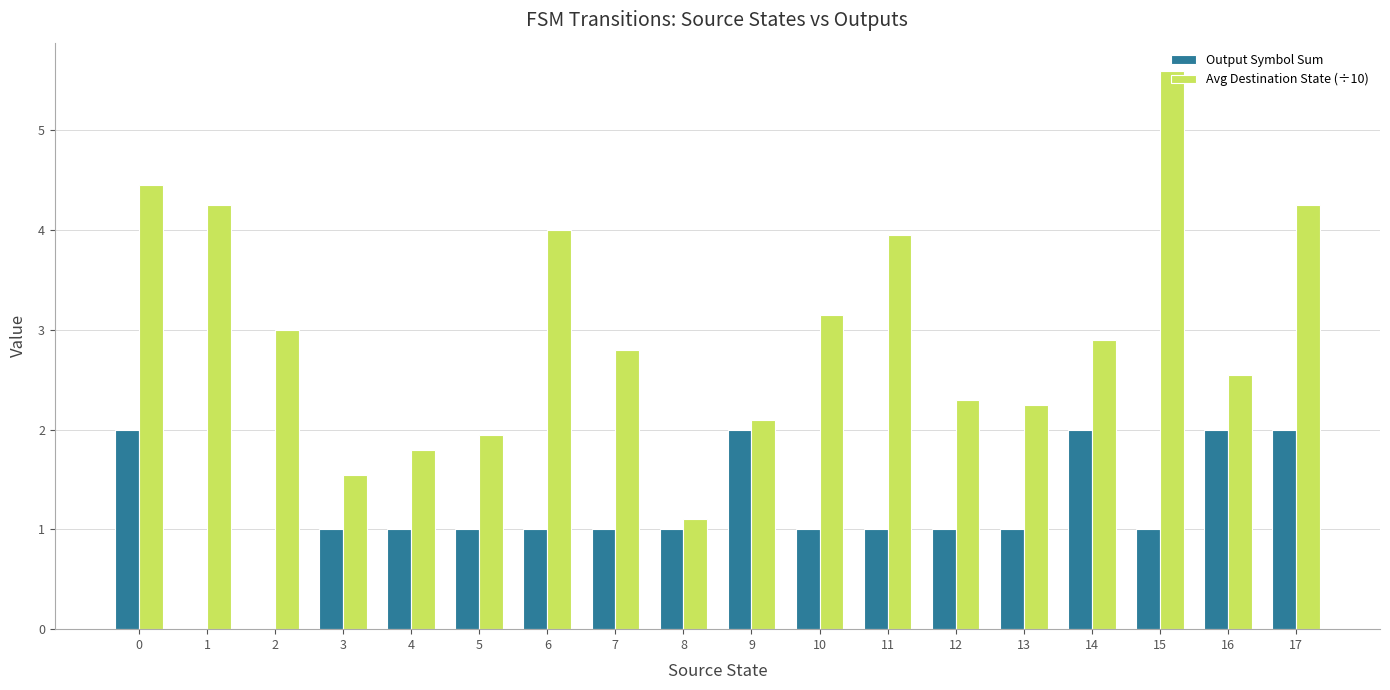

What is the sum of all Output Symbol Sum values?

21.0